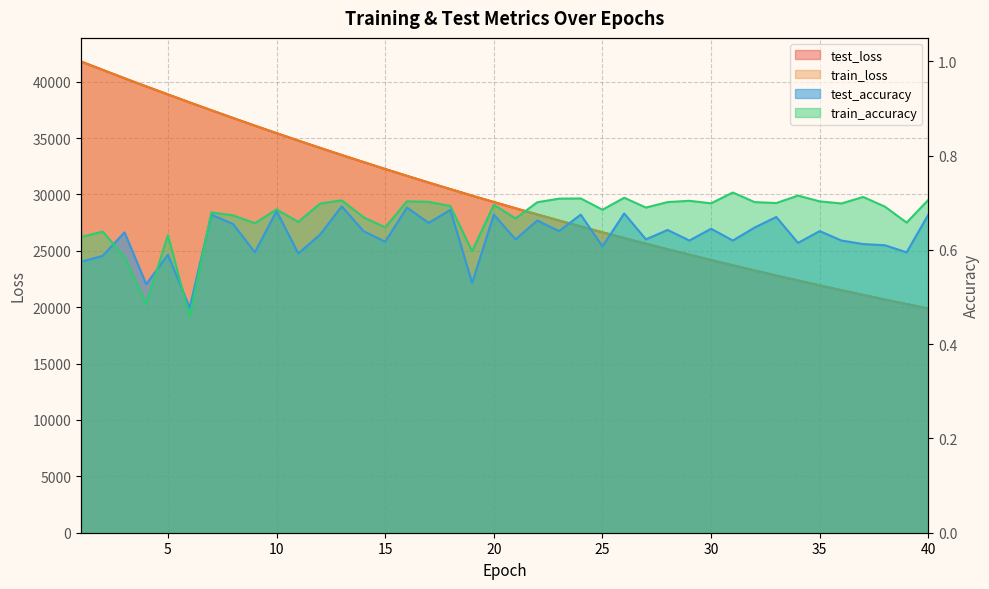

Which series has the largest total across all categories?

test_loss